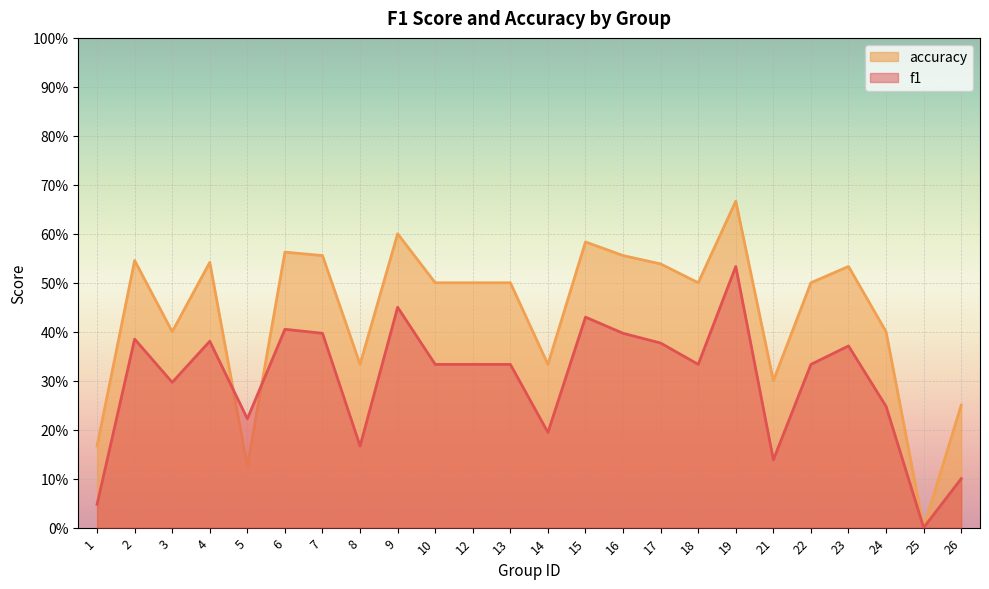

The f1 series shows 0.4 at 2. True or false?

True